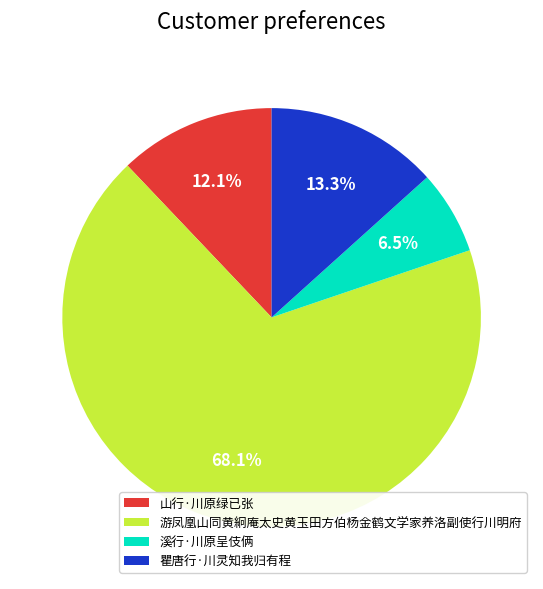

Does 游凤凰山同黄絅庵太史黄玉田方伯杨金鹤文学家养洛副使行川明府 represent more than half of the total?

Yes